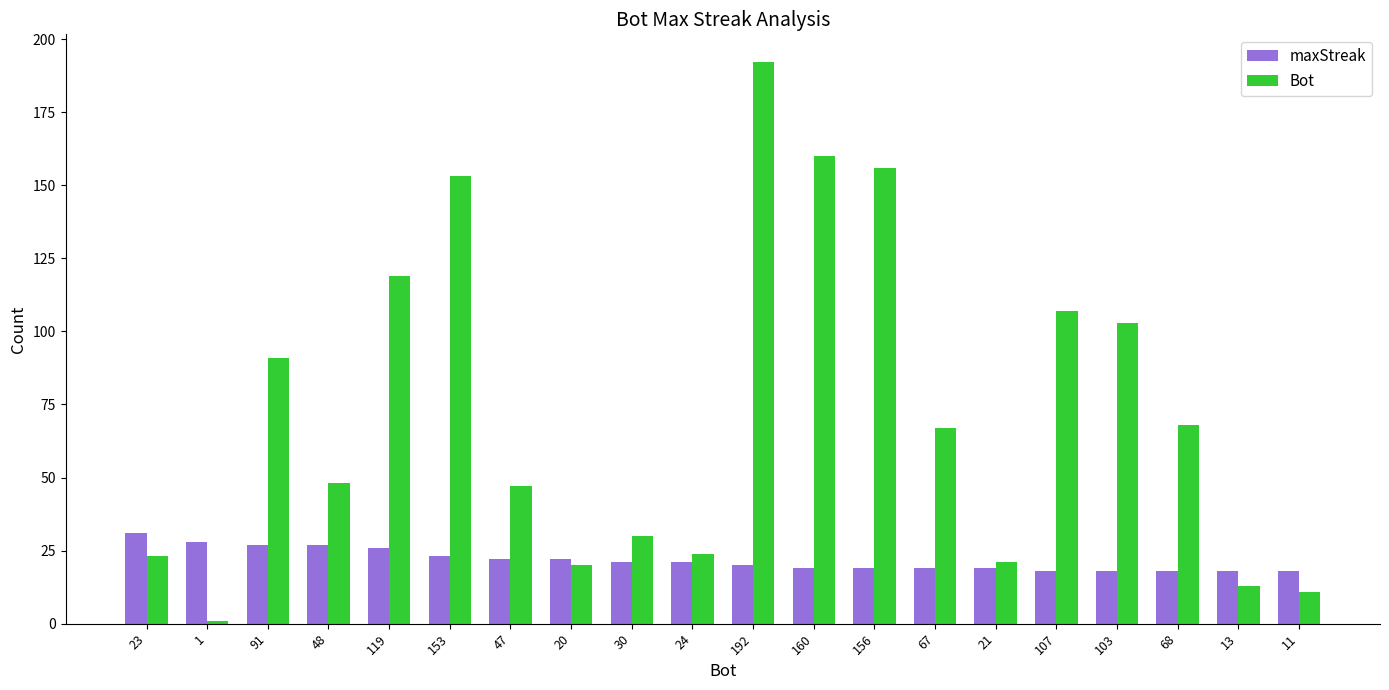

Is it true that maxStreak equals 6 at 103?

False